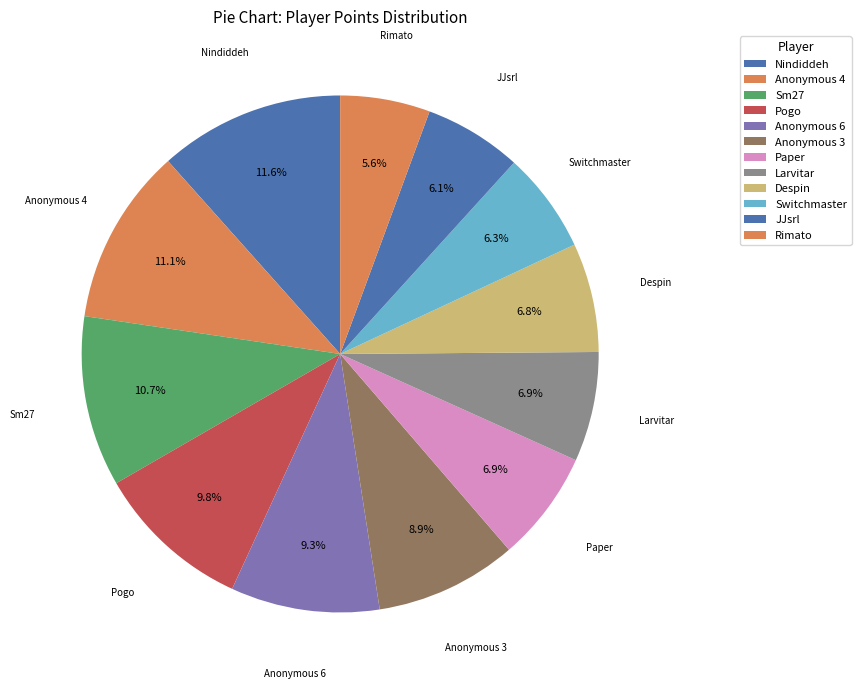

To the nearest percent, what portion does Rimato represent?

6%